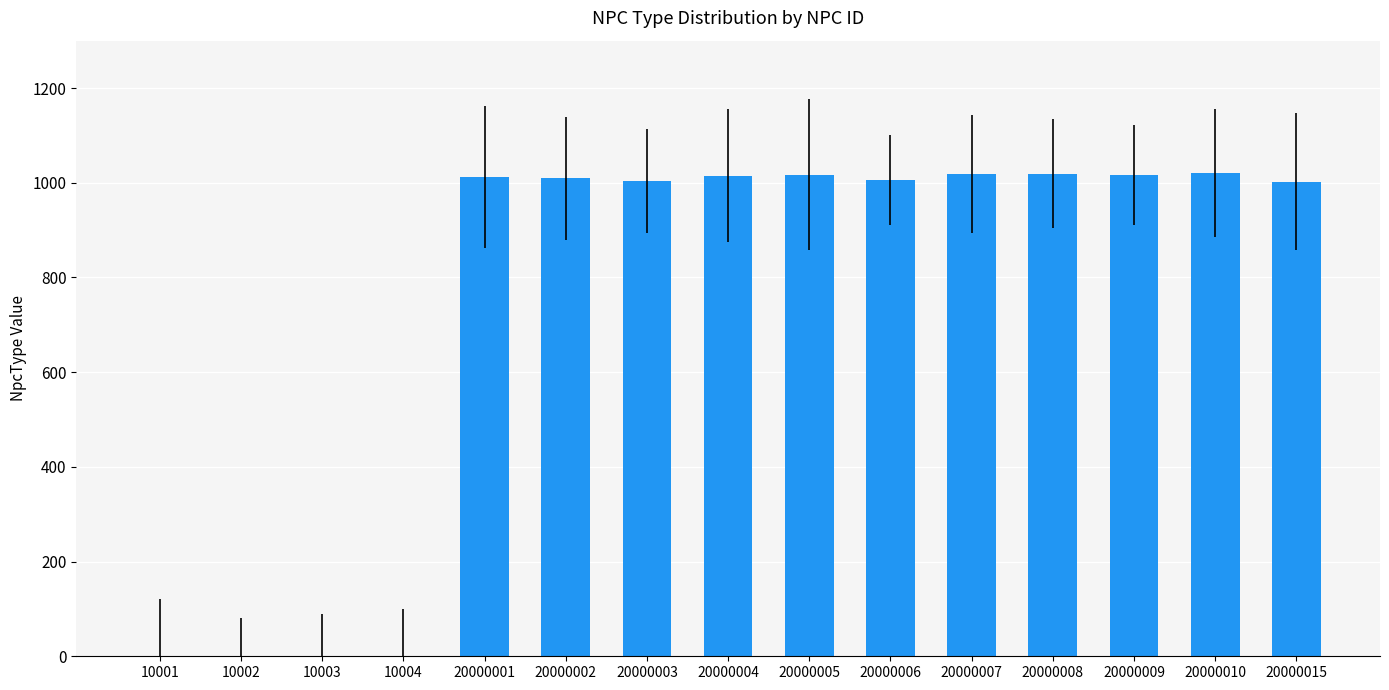

The chart shows a value of 1467 at 20000005. True or false?

False